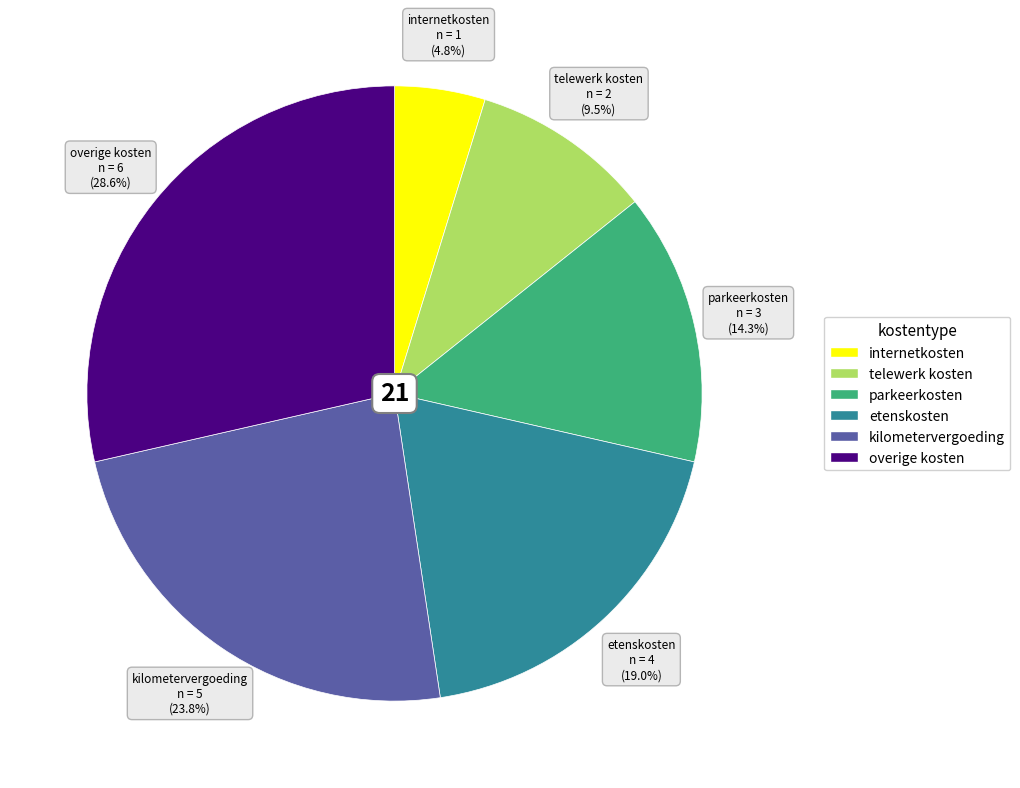

What is the largest slice in the pie chart?

overige kosten